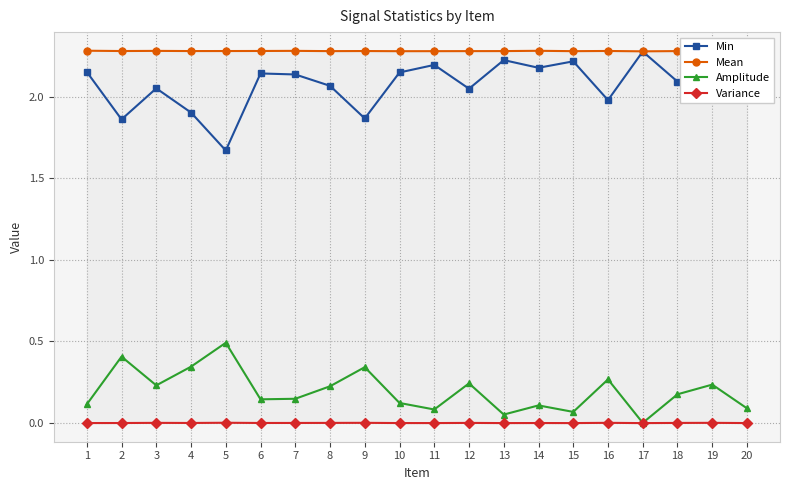

At which category does Amplitude reach its first local peak?

2